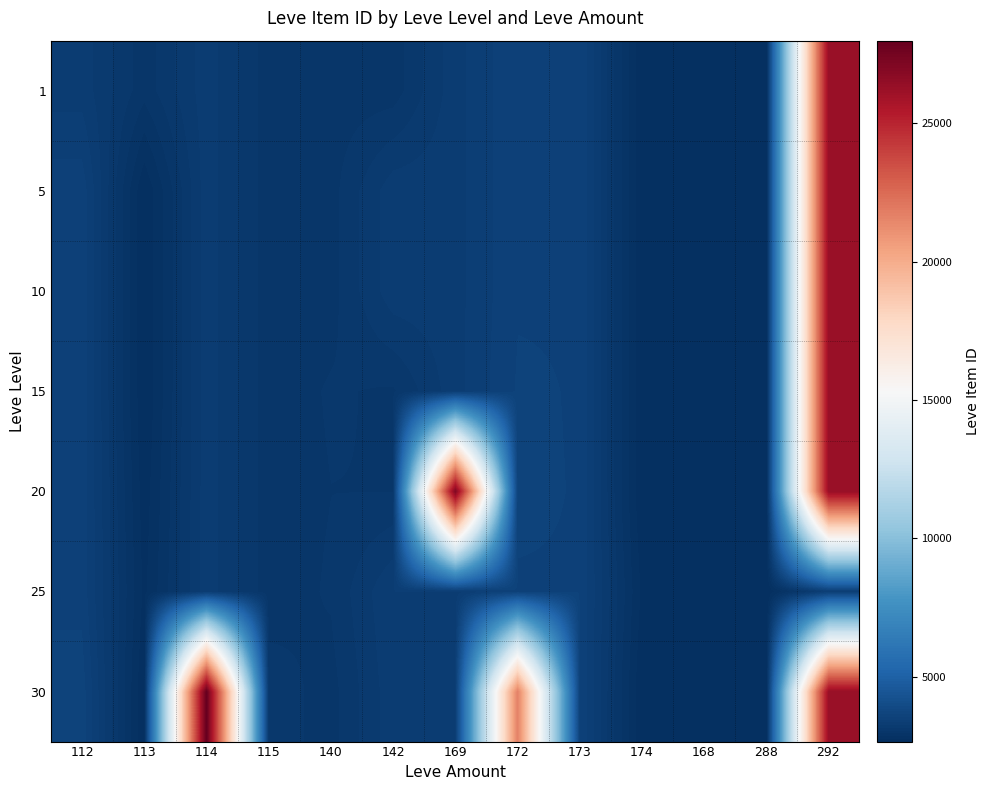

At which category does the chart reach its peak across all series?

114